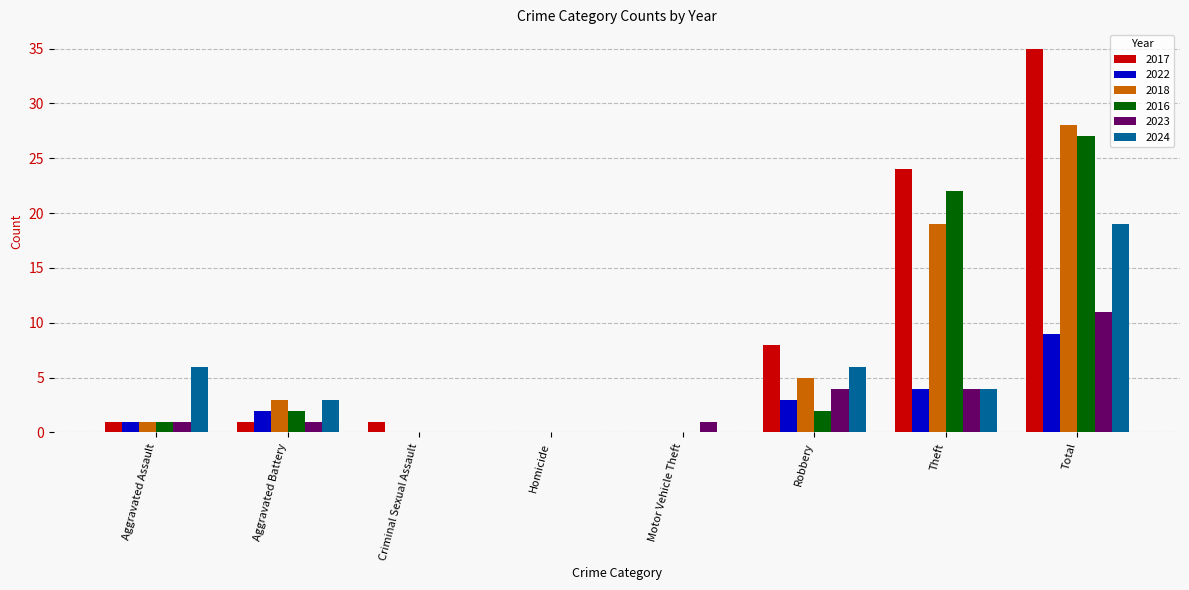

At which category is the sum across all series the highest?

Total